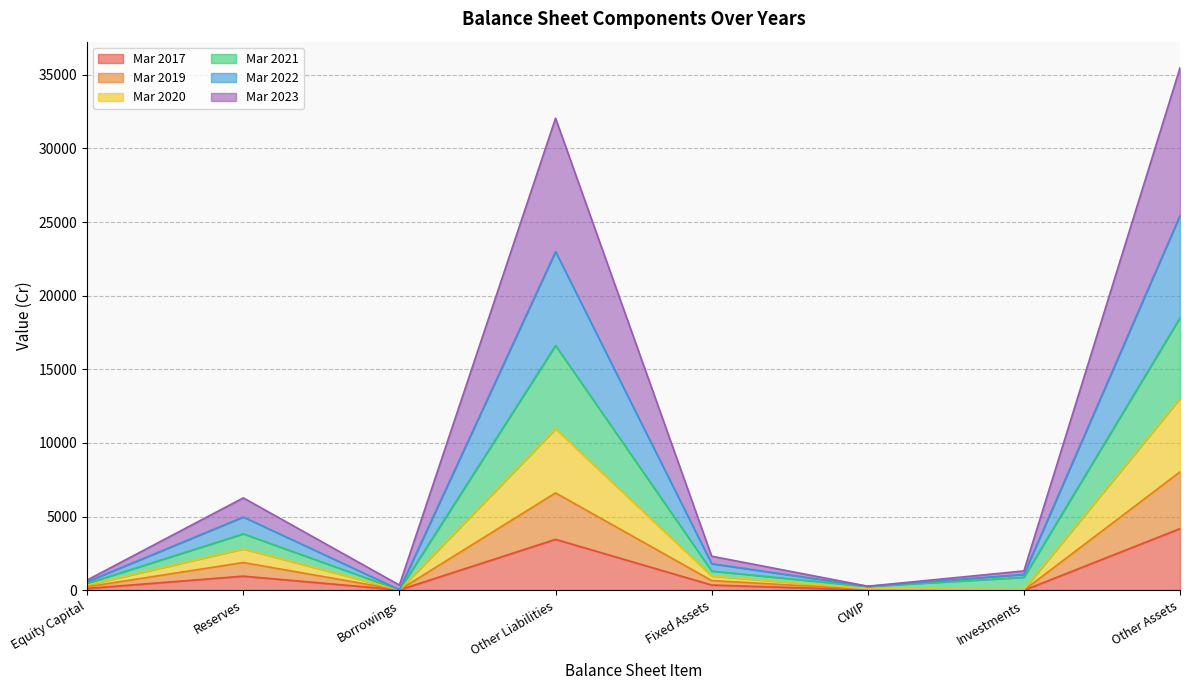

True or false: Mar 2022 and Mar 2017 cross at least once.

False